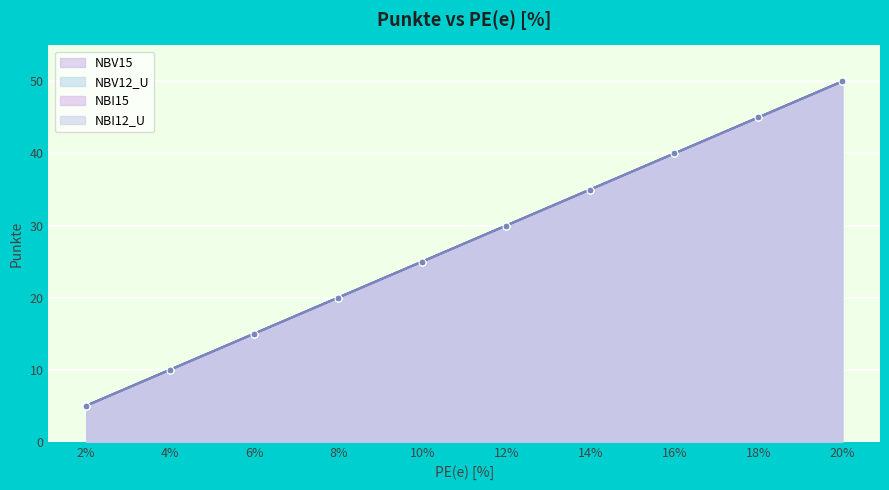

What is the difference between the second highest and minimum values in the NBI15 series?

40